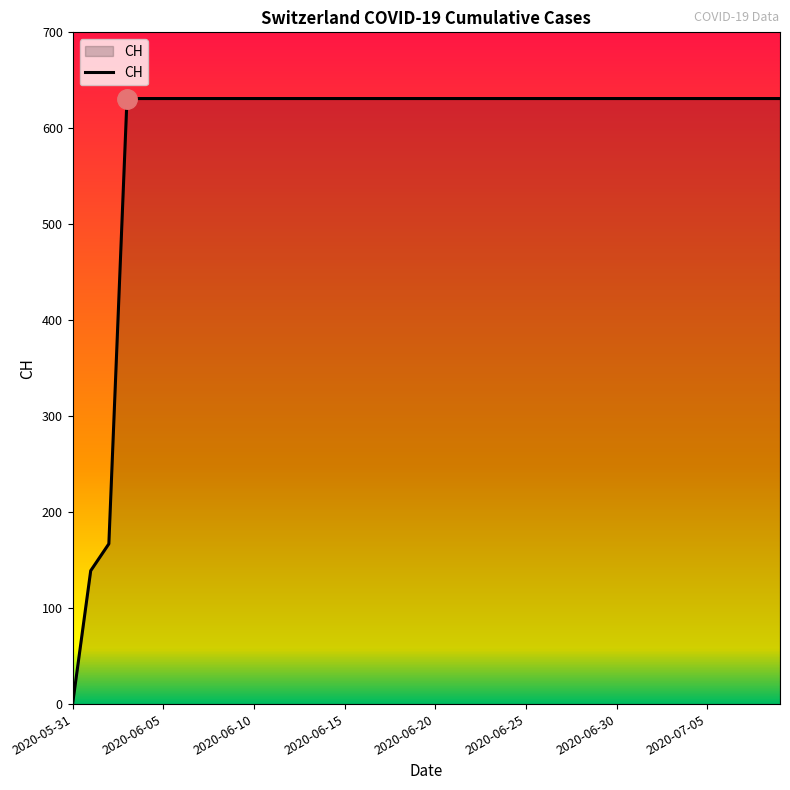

What is the difference between the maximum and minimum values?

631